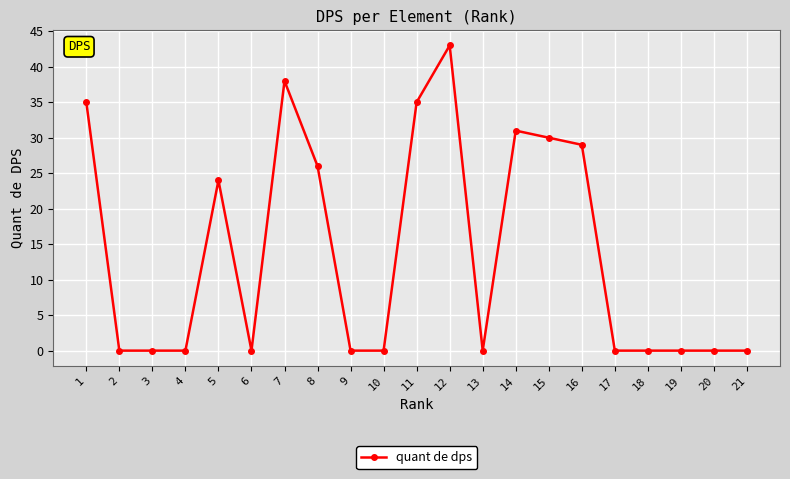

Where is the data nearest to the value 21?

5